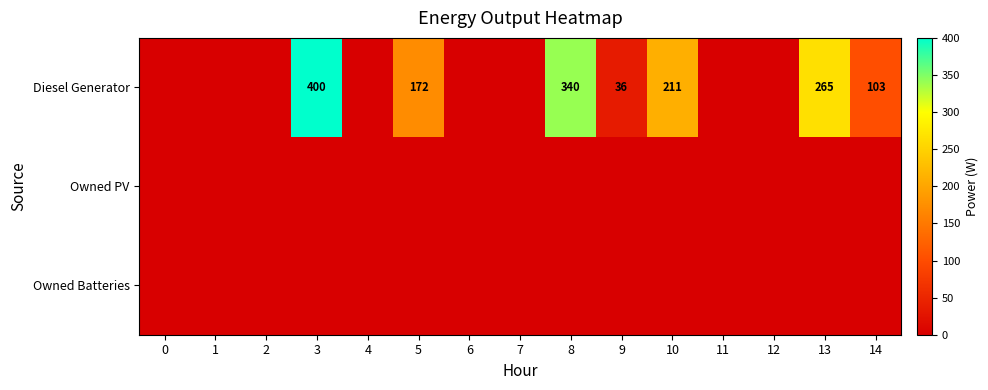

Count the number of data series in this chart.

3